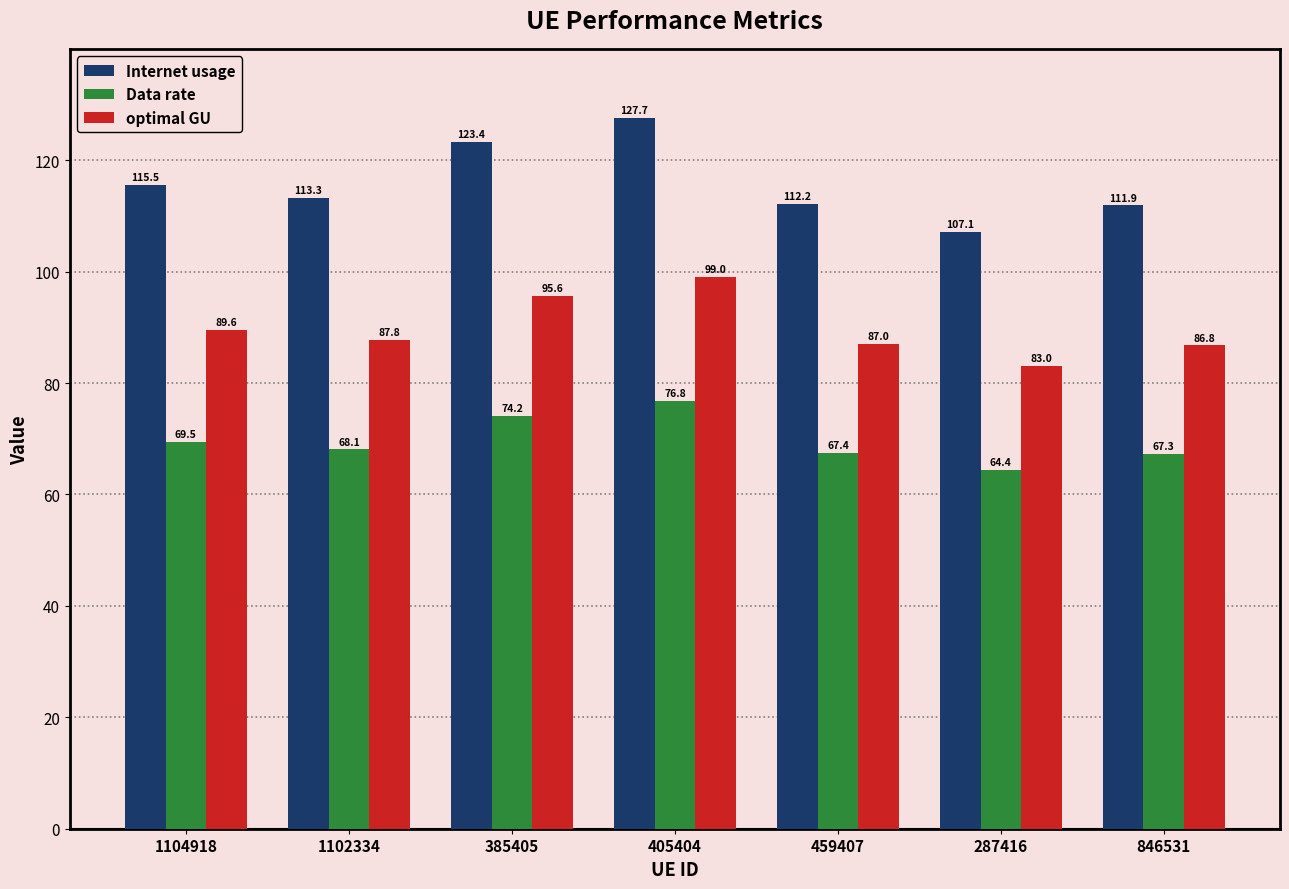

Which series has the largest range (max minus min)?

Internet usage